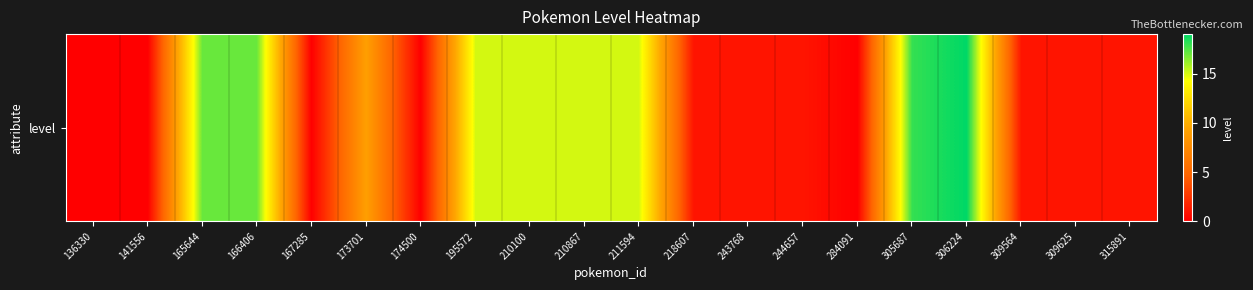

Rank the categories by value from lowest to highest.

136330, 141556, 167285, 174500, 284091, 218607, 243768, 244657, 309564, 309625, 315891, 173701, 195572, 210100, 210867, 211594, 165644, 166406, 305687, 306224